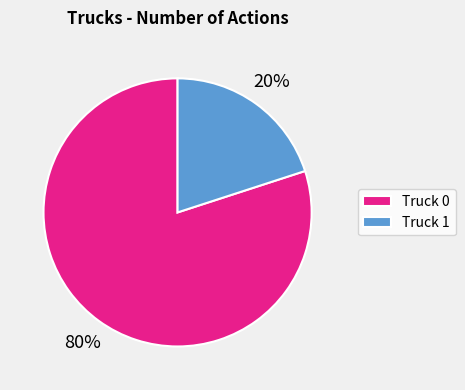

To the nearest percent, what is the combined percentage of Truck 0 and Truck 1?

100%